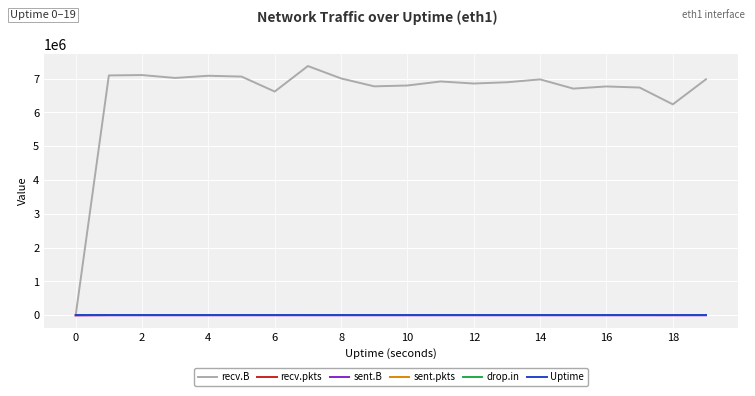

Which series has the largest total across all categories?

recv.B